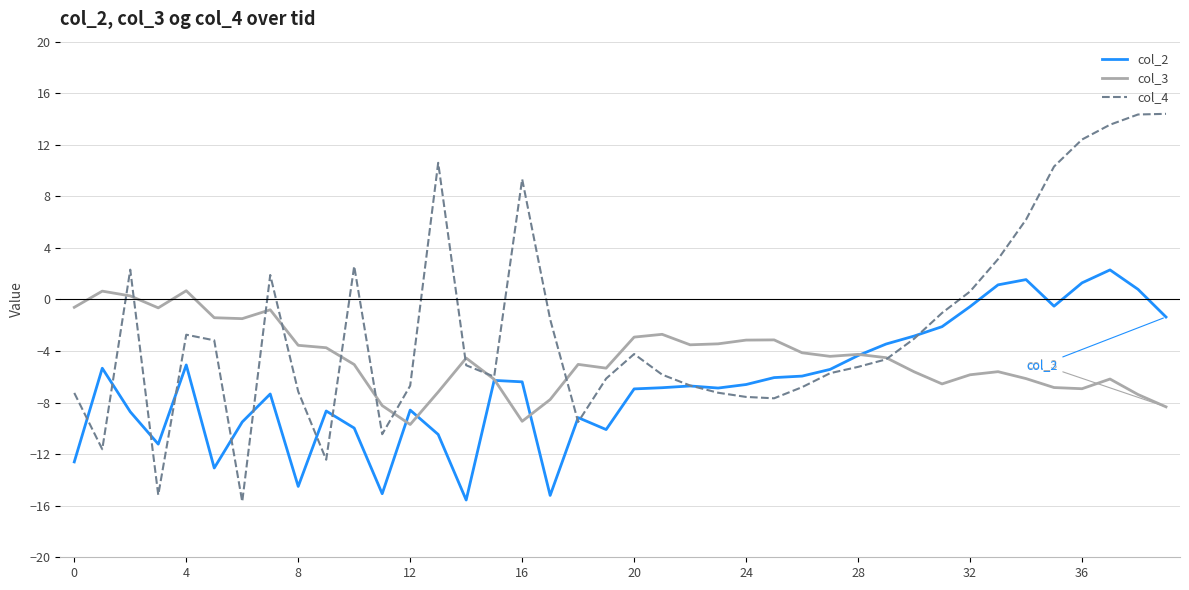

True or false: col_3 and col_2 intersect in this chart.

True